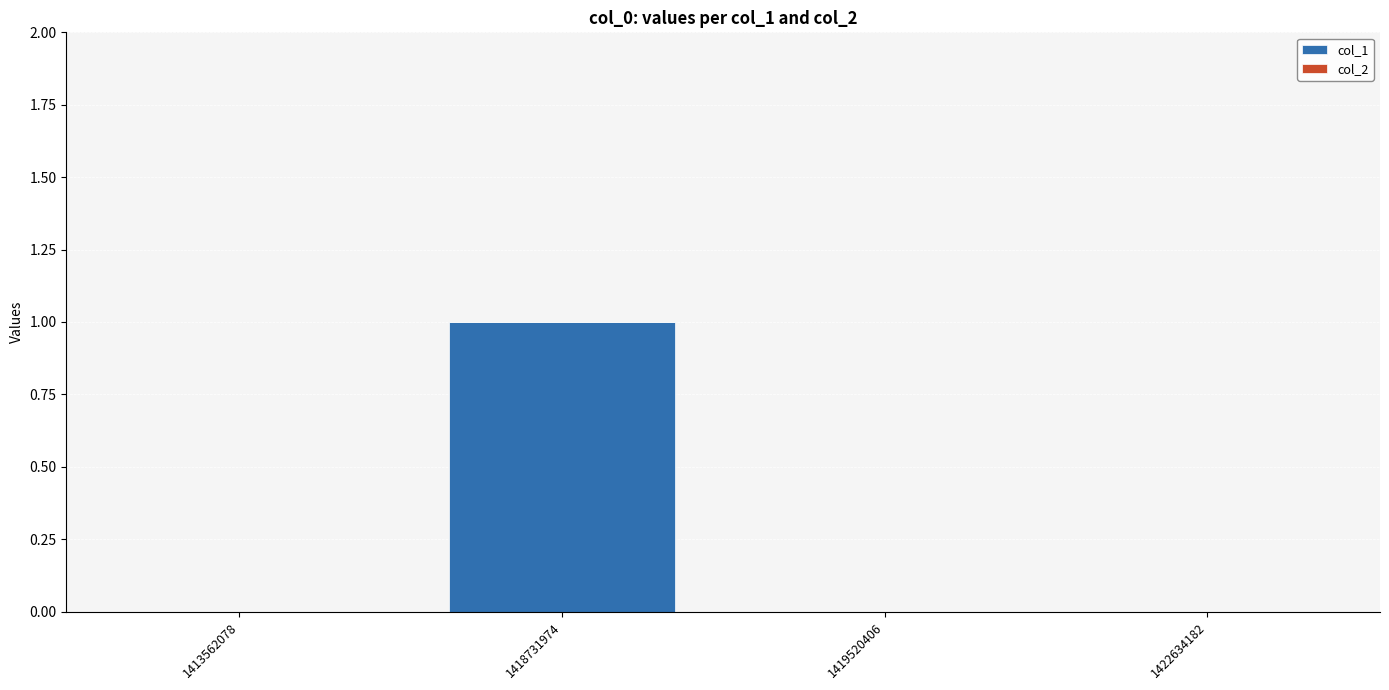

The value at 1418731974 is 0. True or false?

False